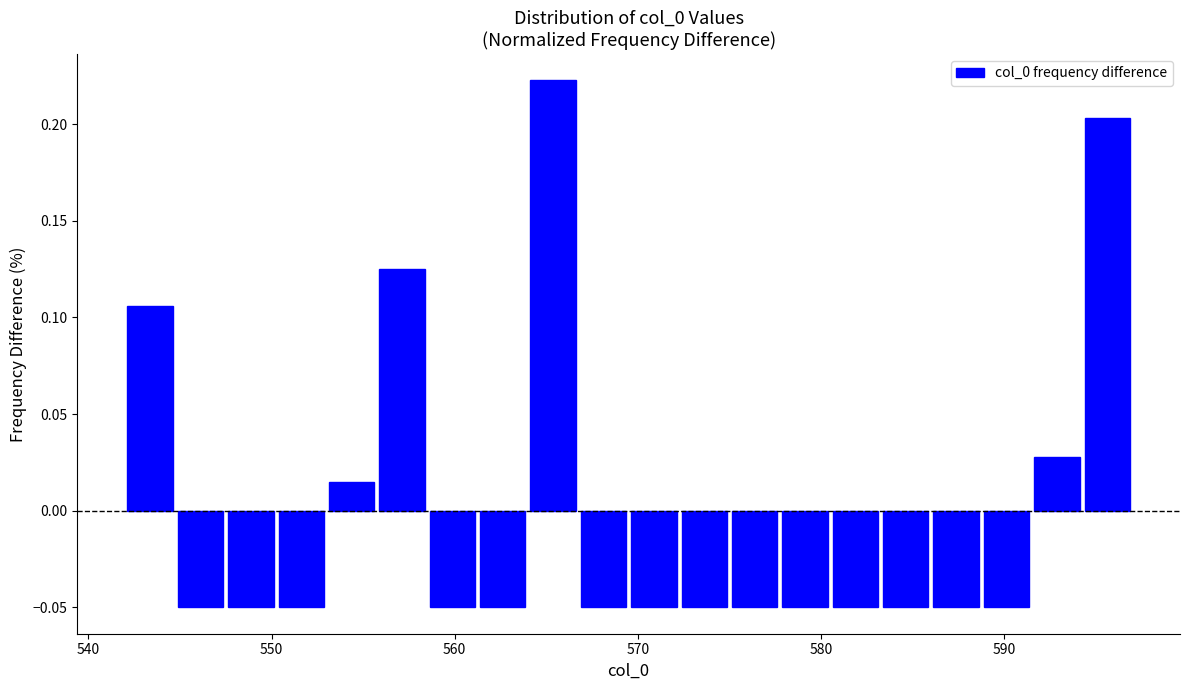

Read against the x-axis, roughly where is the centre of the tallest bar?

565